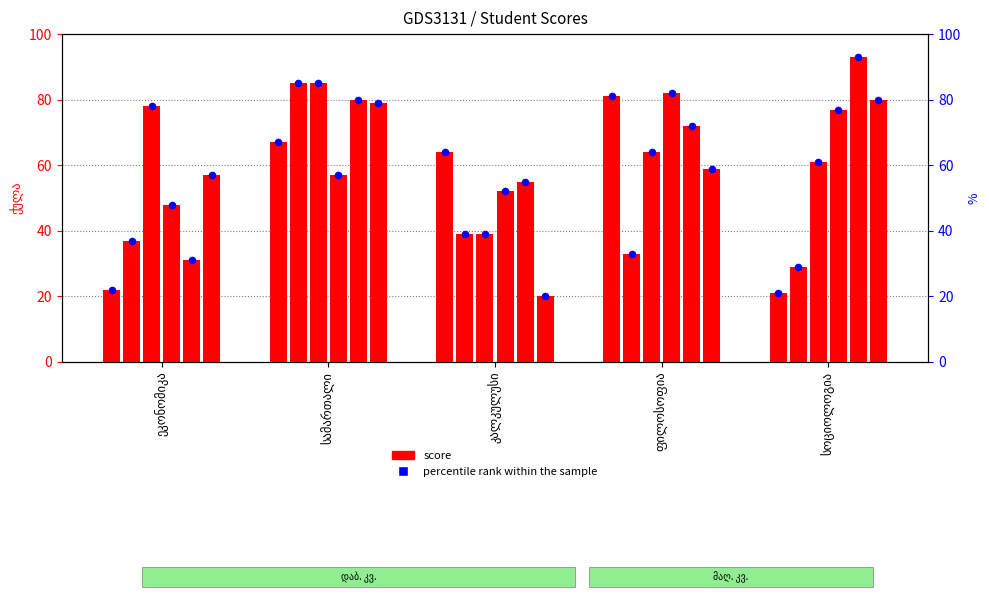

What is the ratio of the value at კალკულუსი to the value at ეკონომიკა?

2.9